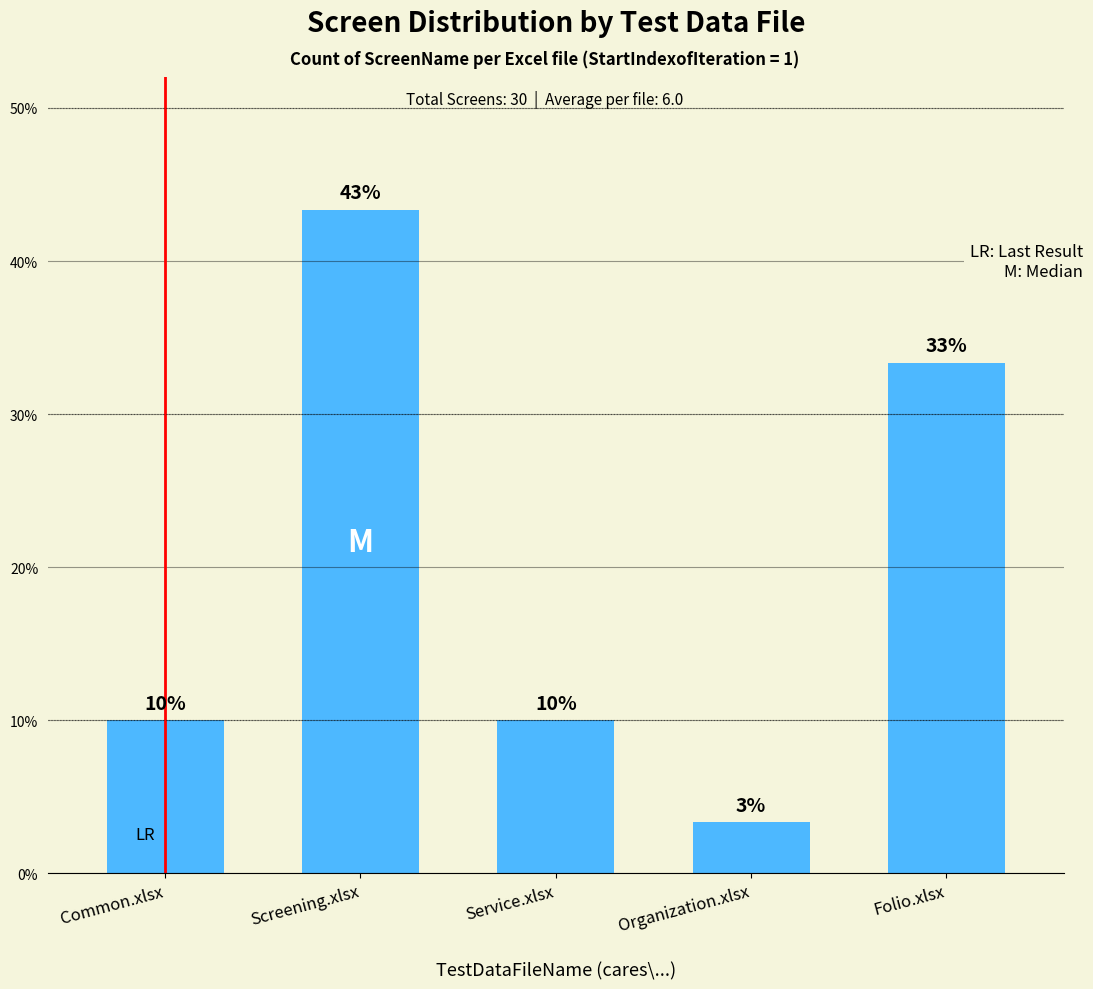

The value at Screening.xlsx is 23.3. True or false?

False